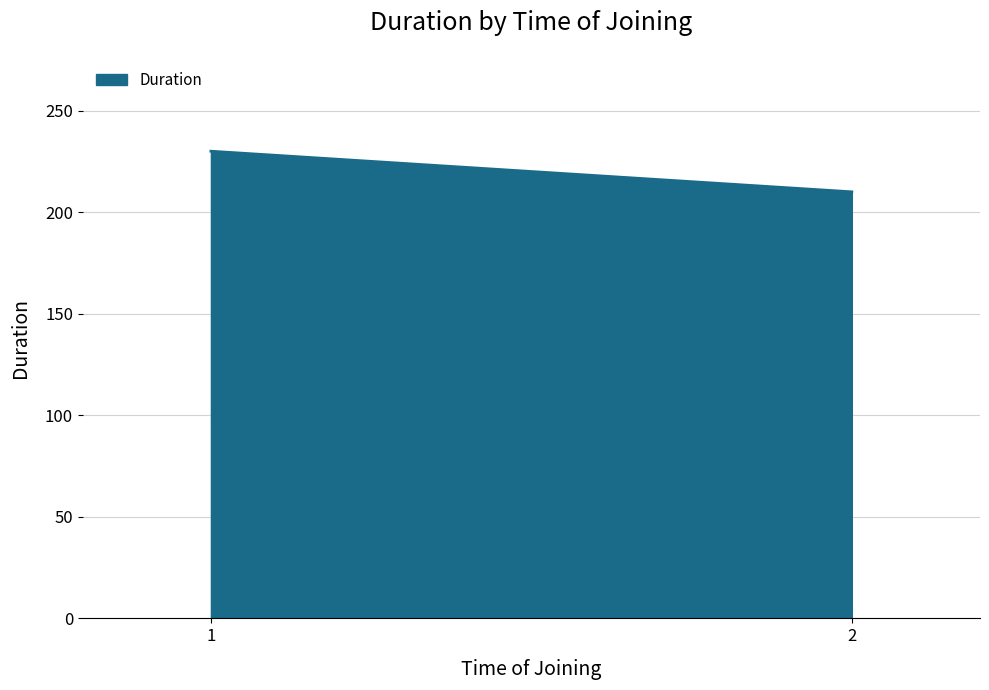

What is the change in value from 1 to 2?

-20